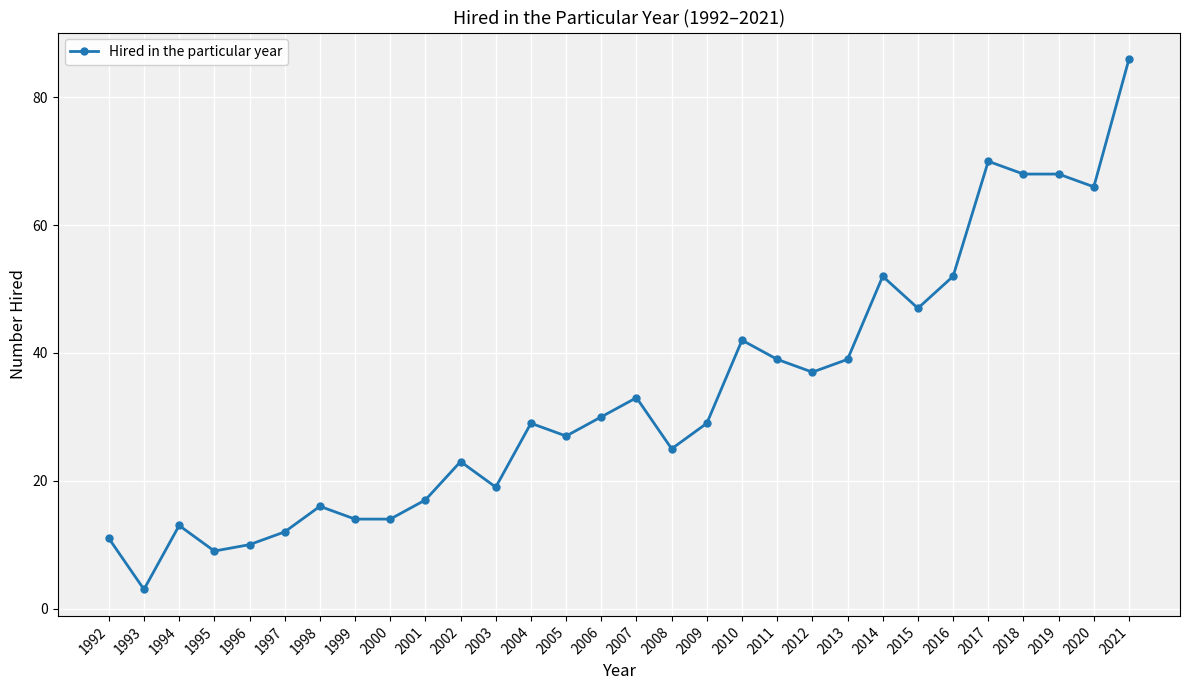

Where is the data nearest to the value 44?

2010